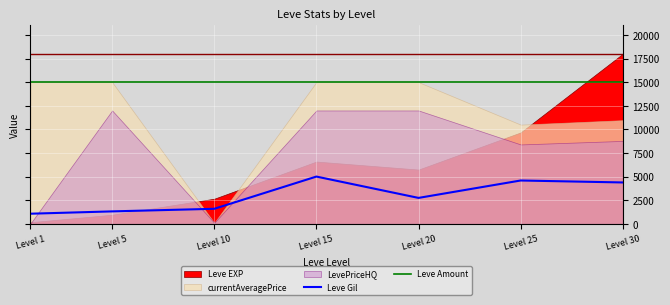

What is the value of the Leve Gil point at the 7th from the left?

4376.2